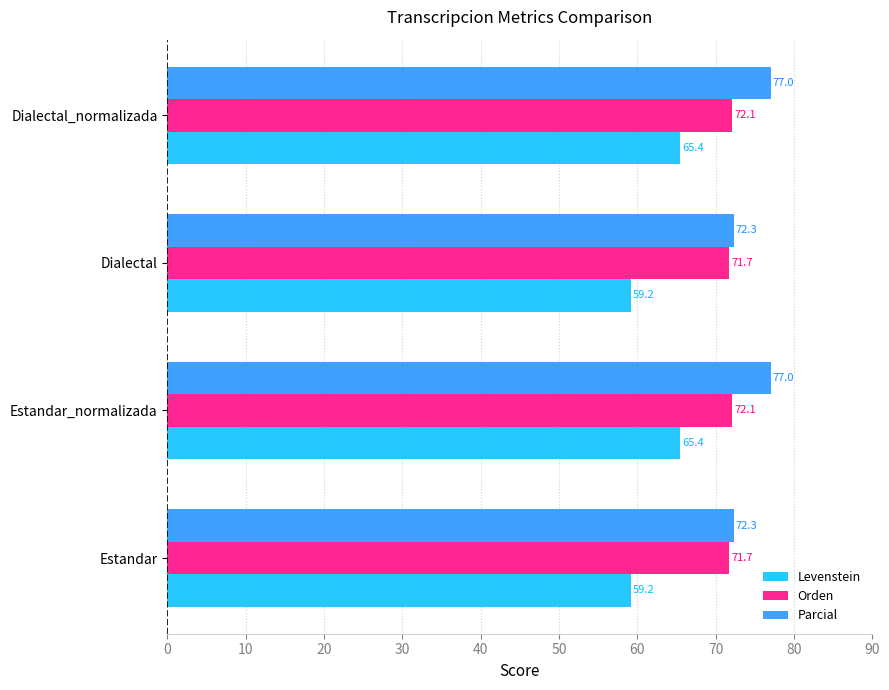

Which series has the widest spread of values?

Levenstein